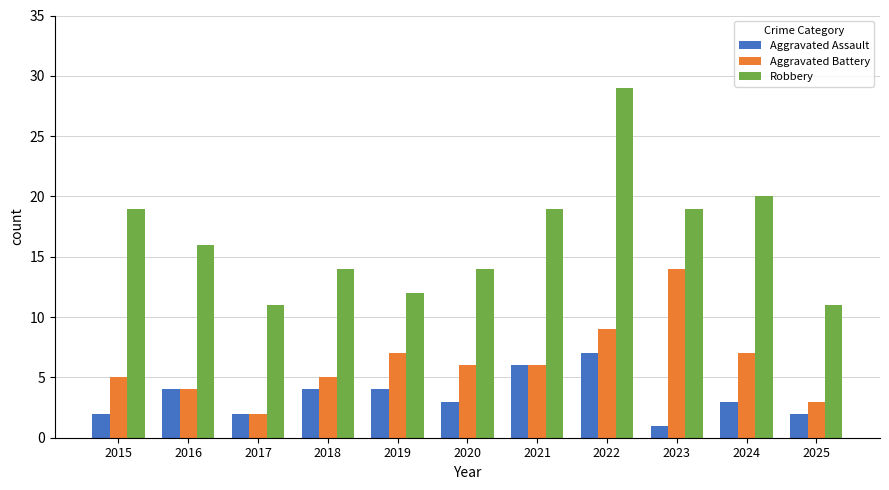

At how many categories does at least one series exceed 2?

11